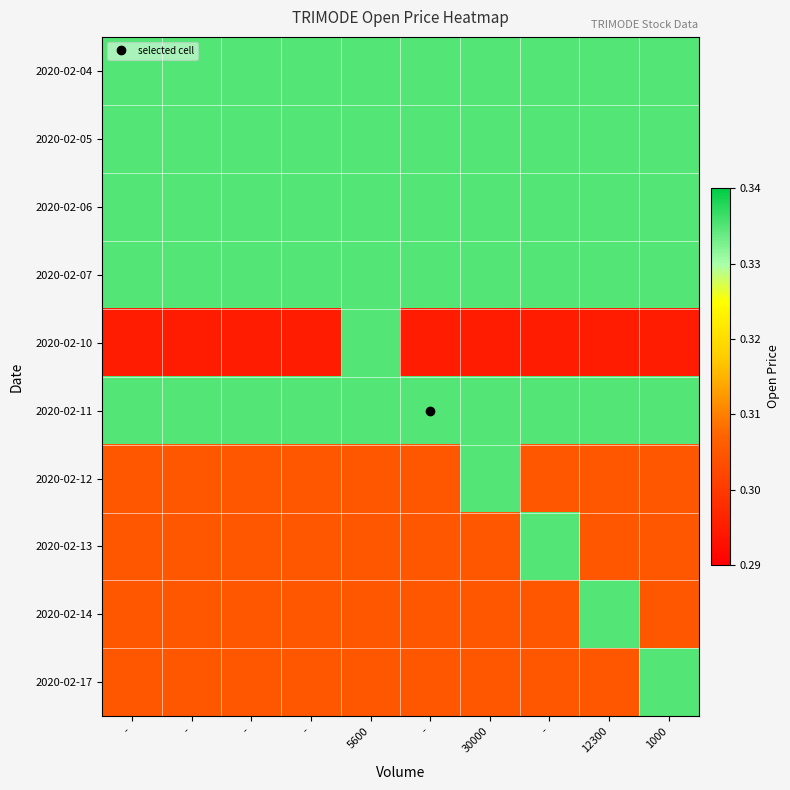

Which has a higher value, 5600 or 12300?

5600